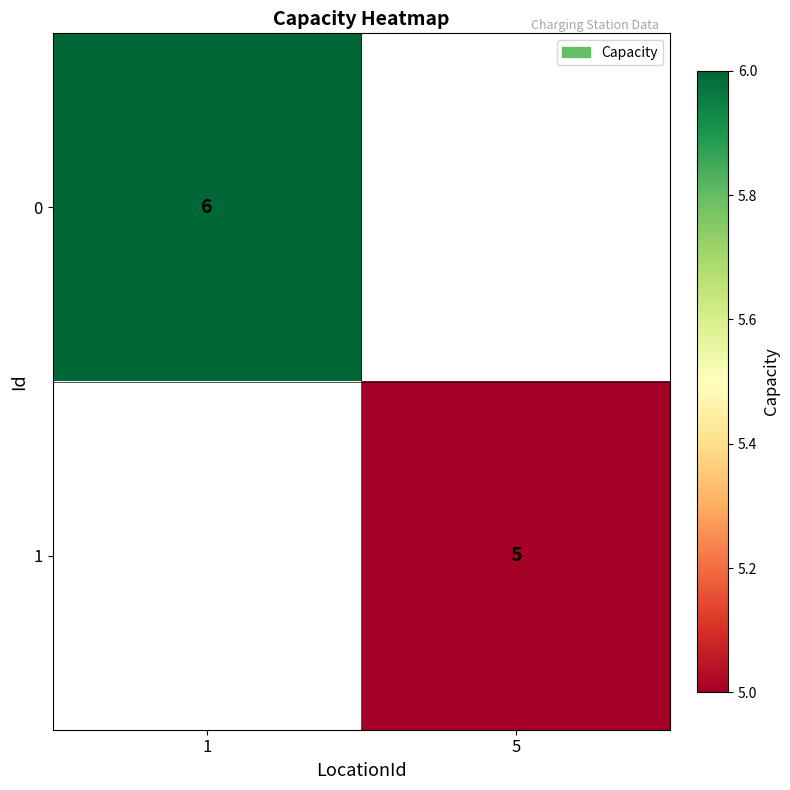

Is it true that 1 equals 2 at 5?

False